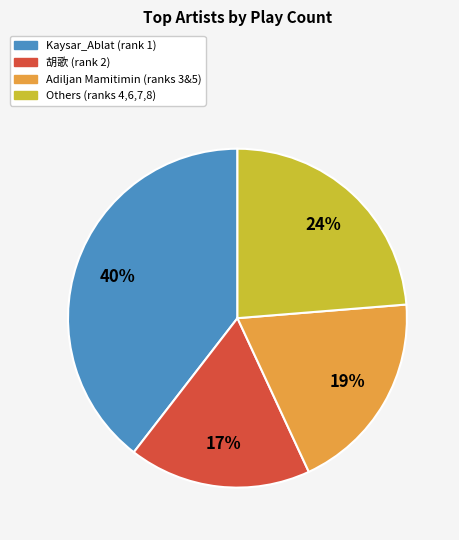

Combined, do Adiljan Mamitimin (ranks 3&5) and Others (ranks 4,6,7,8) account for over 50%?

No